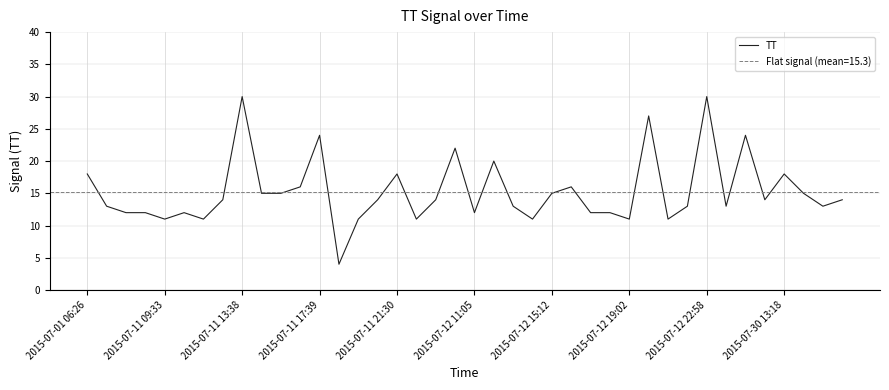

Where does the data first go above 14?

2015-07-01 06:26